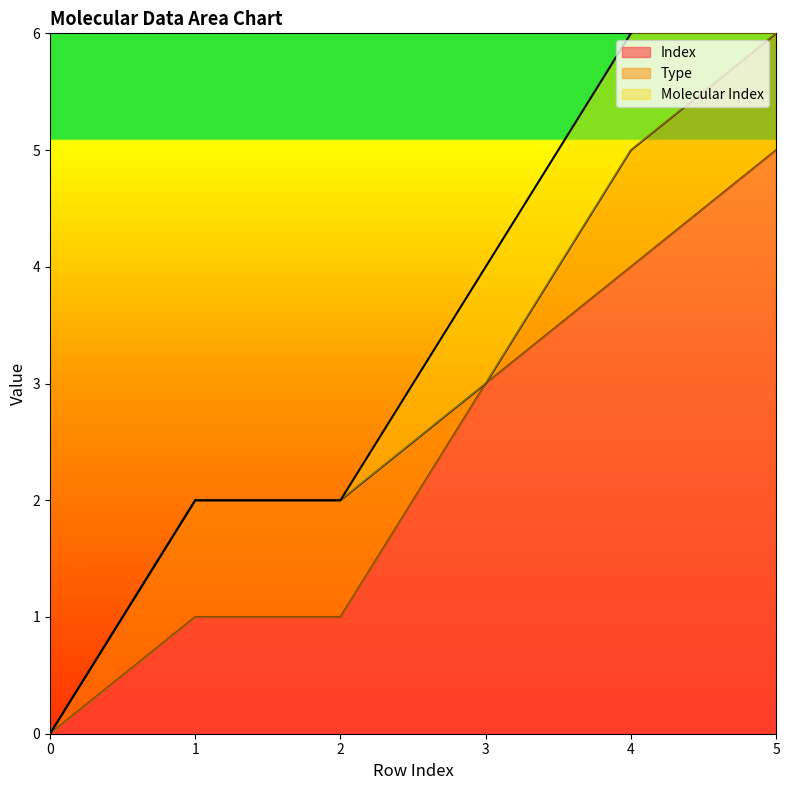

Reading right to left, what are all the values shown in this chart?

Index: 5	4	3	1	1	0
Type: 1	1	0	1	1	0
Molecular Index: 1	1	1	0	0	0